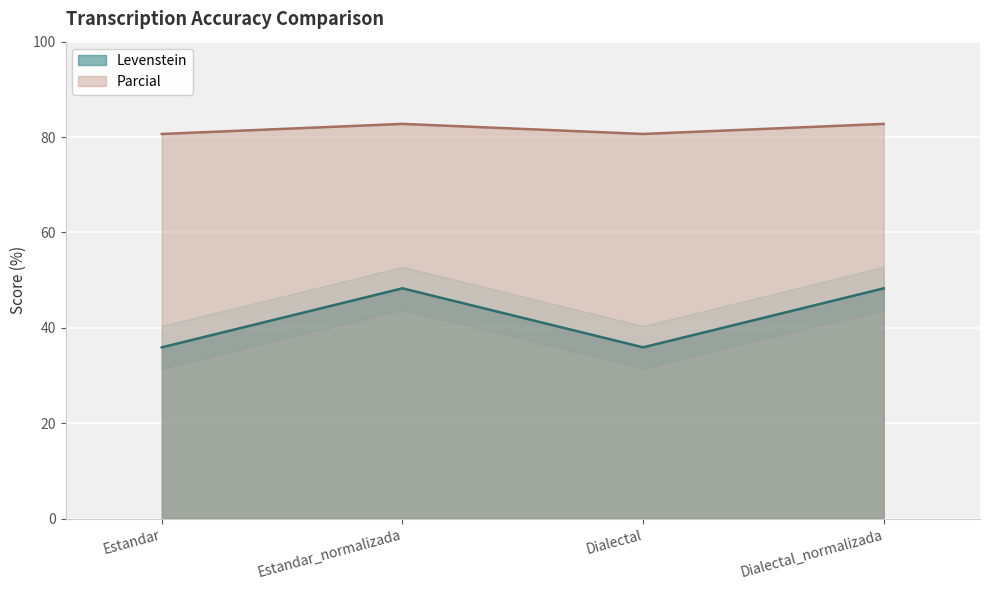

What is the sum of all Parcial values?

326.8